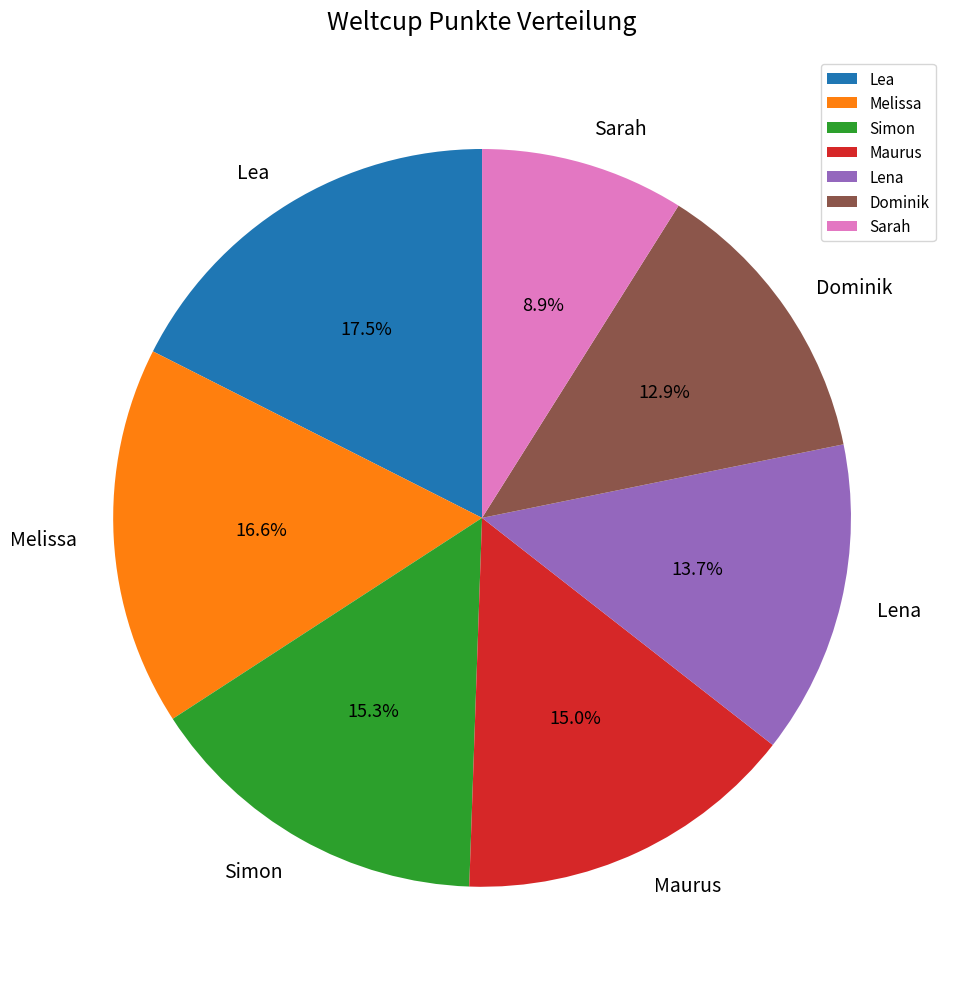

Which slice is the smallest?

Sarah